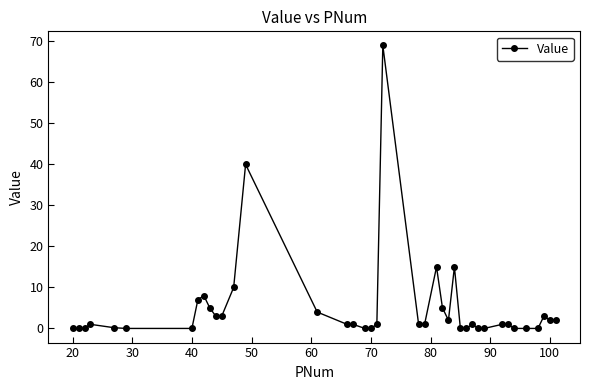

What is the maximum value shown in the chart?

69.0